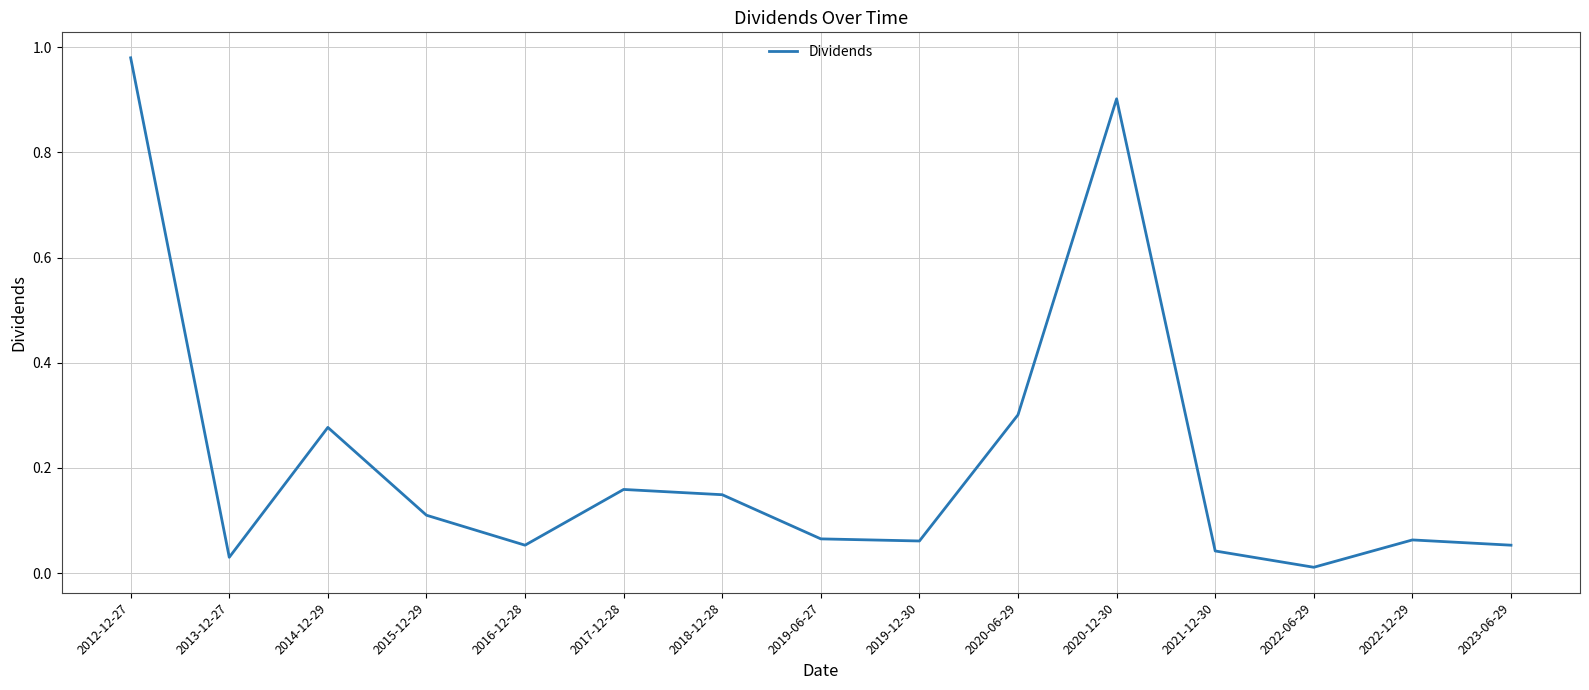

Is it true that the value at 2022-12-29 is 0.1?

True